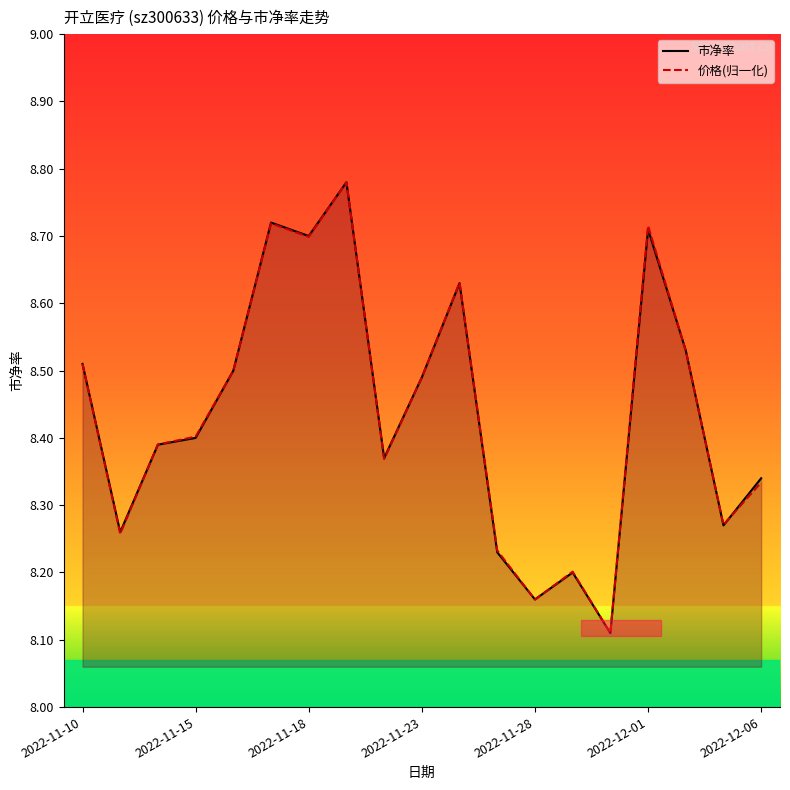

Is it true that 价格(归一)_line equals 3.8 at 14?

False